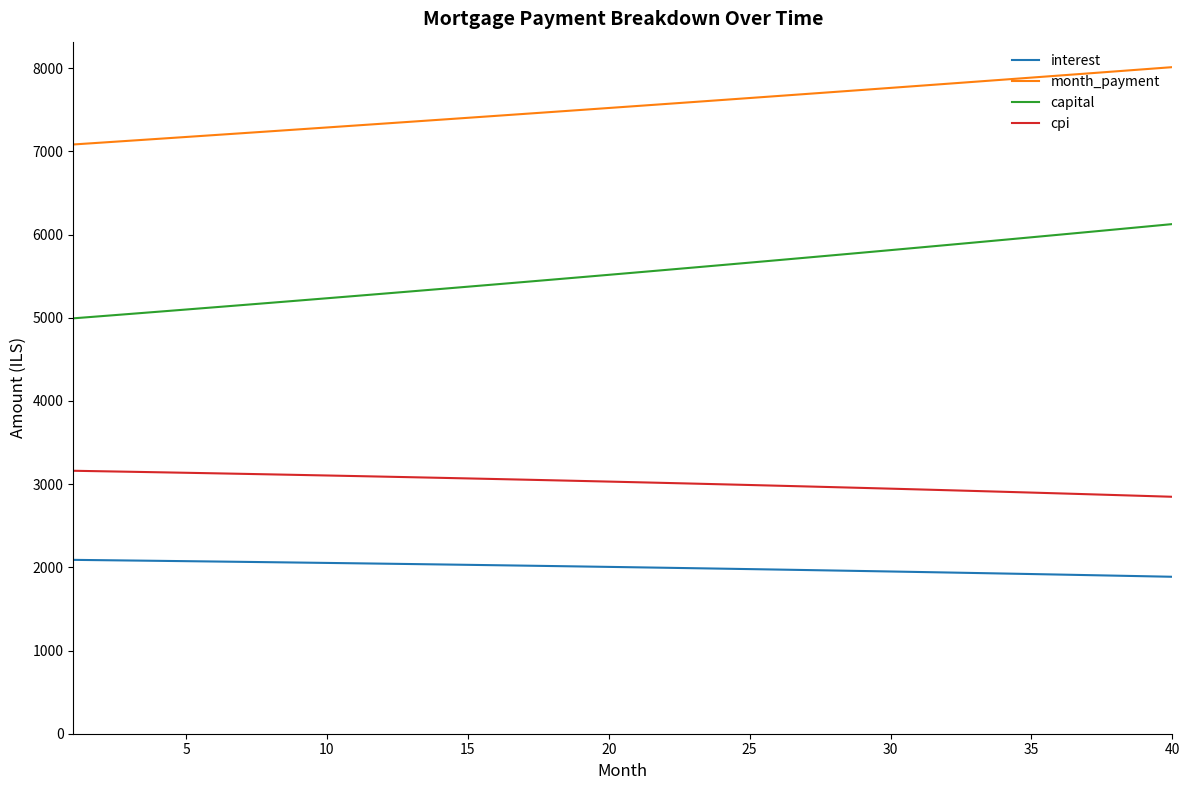

Which series has the largest total across all categories?

month_payment